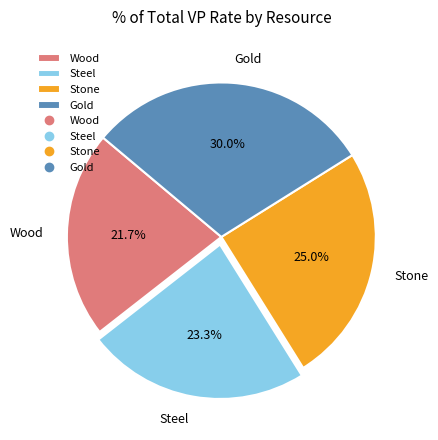

Is it true that Gold is 30% of the pie?

True